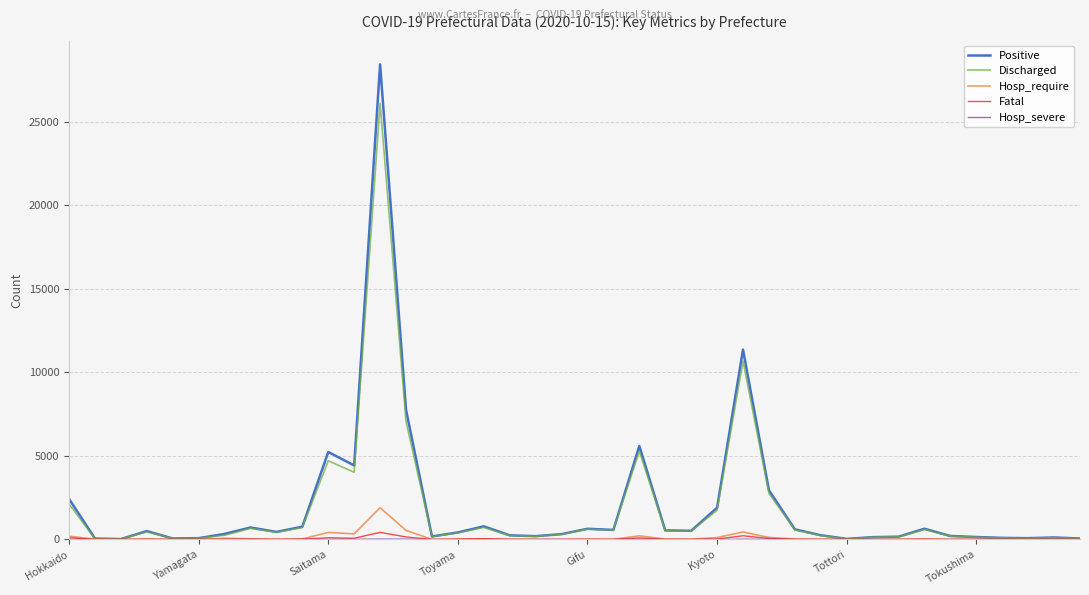

What is the average value of the Discharged series?

1846